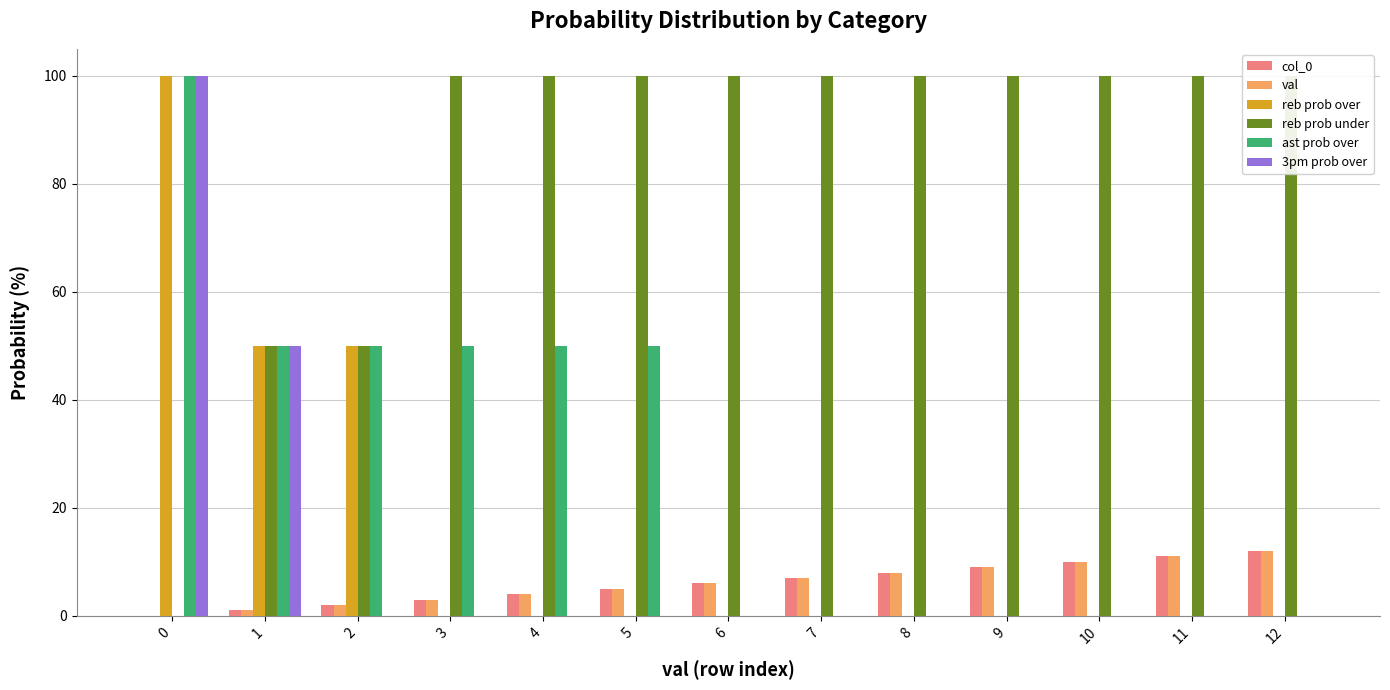

What is the difference between the maximum and minimum values in the ast prob over series?

100